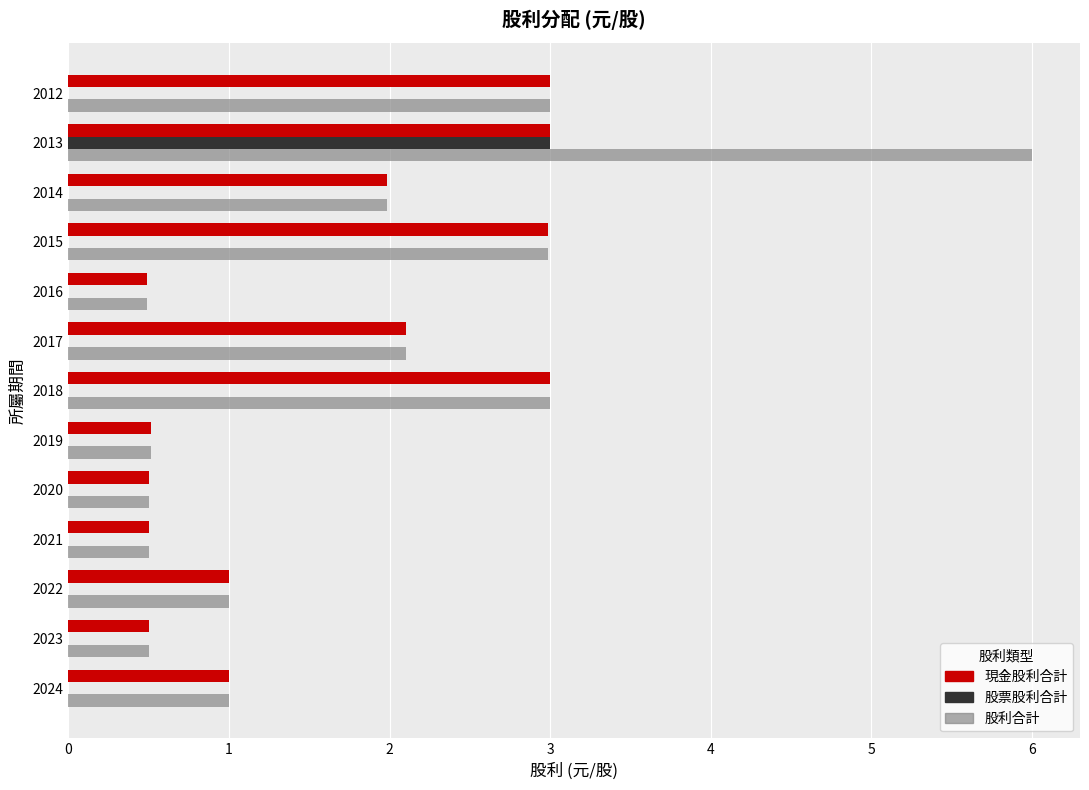

What is the sum of all 股票股利合計 values?

3.0